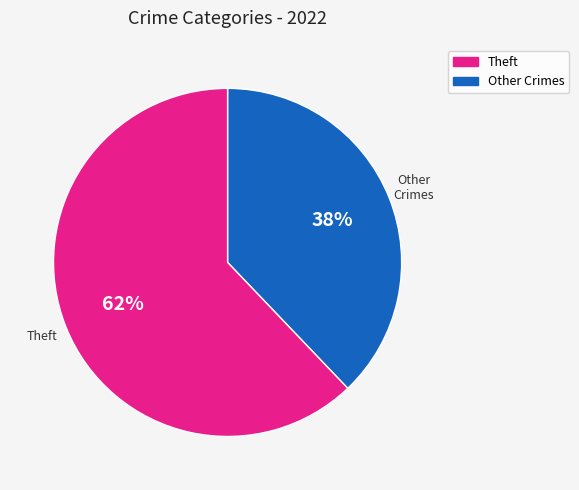

Is there any slice that represents more than half of the pie?

Yes